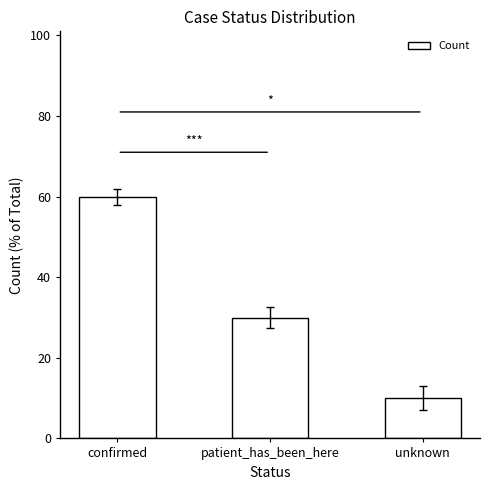

List the labels in order of value, smallest first.

unknown, patient_has_been_here, confirmed